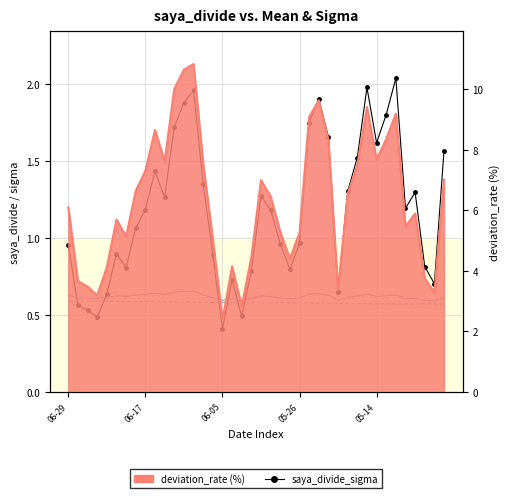

True or false: saya_divide and saya_divide_mean cross at least once.

False